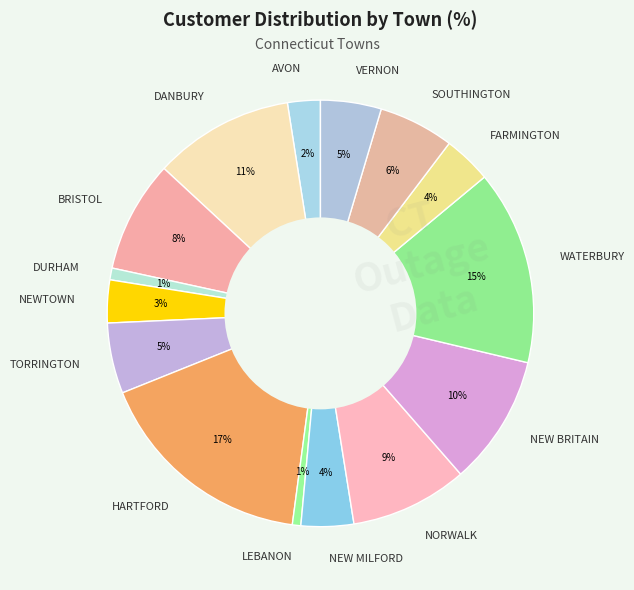

Do SOUTHINGTON and HARTFORD together represent more than half of the pie?

No